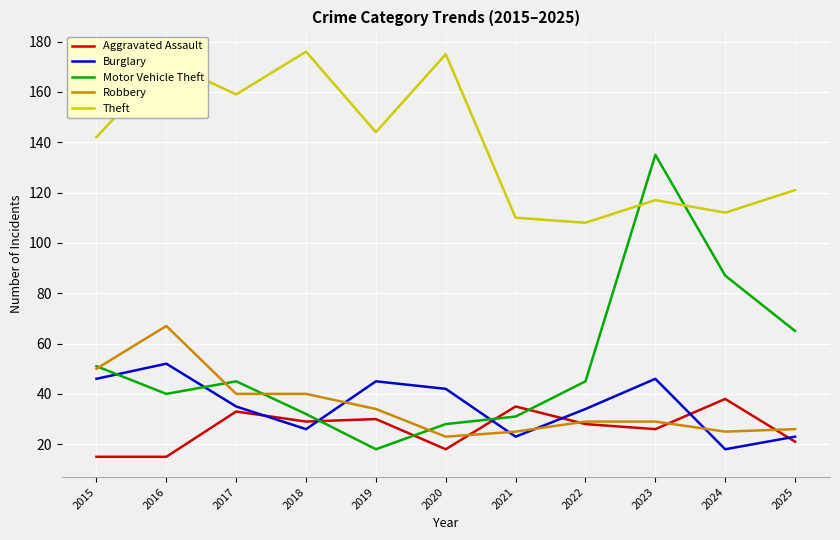

Between 2023 and 2025, which series saw the biggest shift?

Motor Vehicle Theft